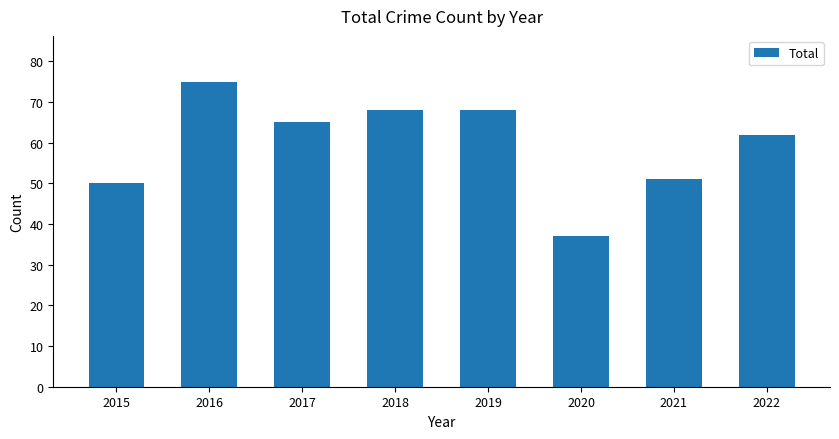

True or false: the data shows 37 at 2020.

True